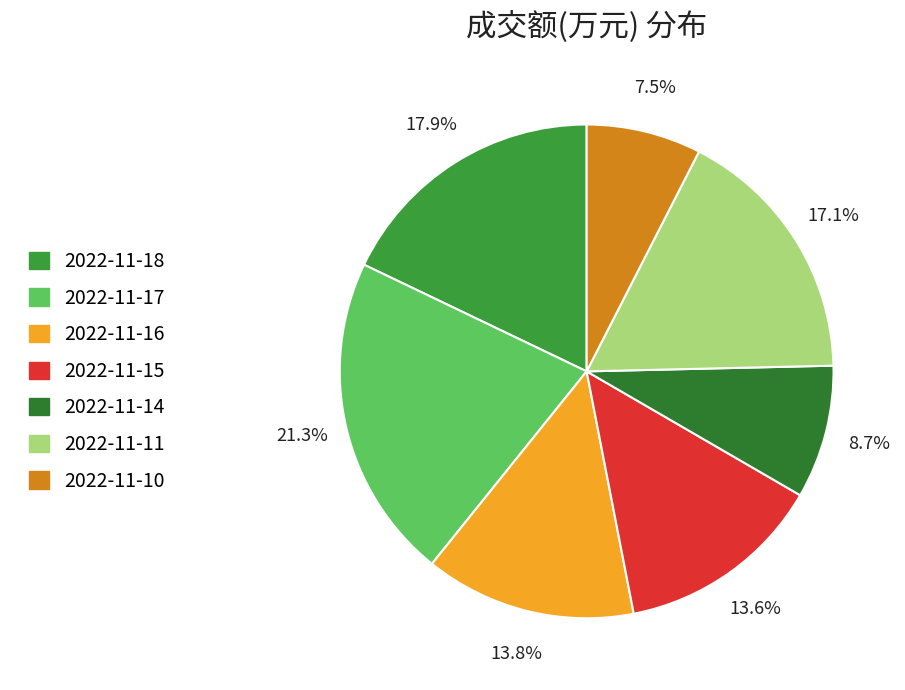

To the nearest percent, what percentage of the pie is 2022-11-17?

21%